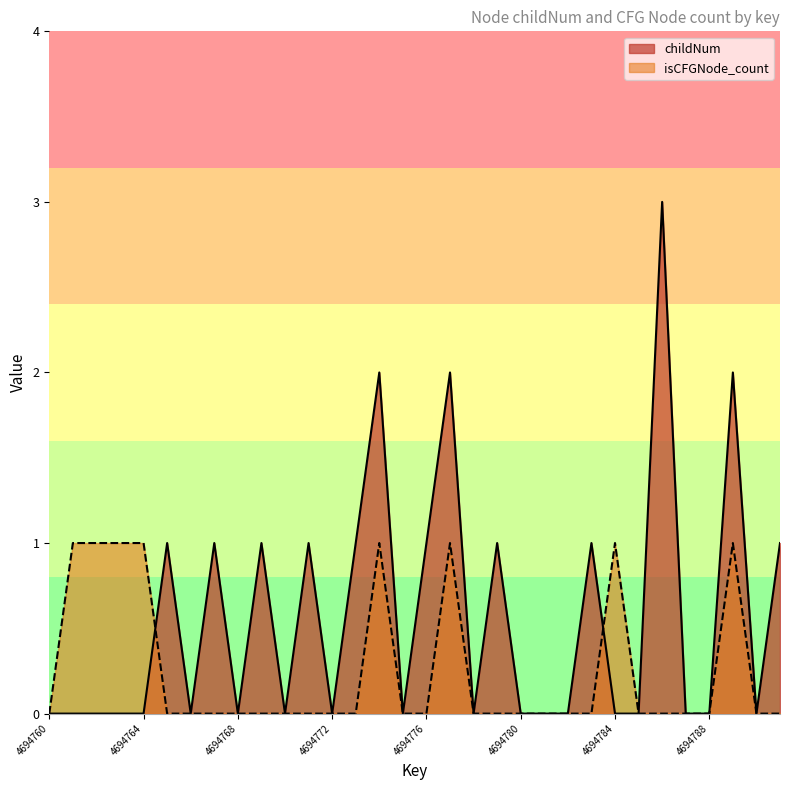

Rank the categories by isCFGNode_count value from highest to lowest.

4694761, 4694762, 4694763, 4694764, 4694774, 4694777, 4694784, 4694789, 4694760, 4694765, 4694766, 4694767, 4694768, 4694769, 4694770, 4694771, 4694772, 4694773, 4694775, 4694776, 4694778, 4694779, 4694780, 4694781, 4694782, 4694783, 4694785, 4694786, 4694787, 4694788, 4694790, 4694791